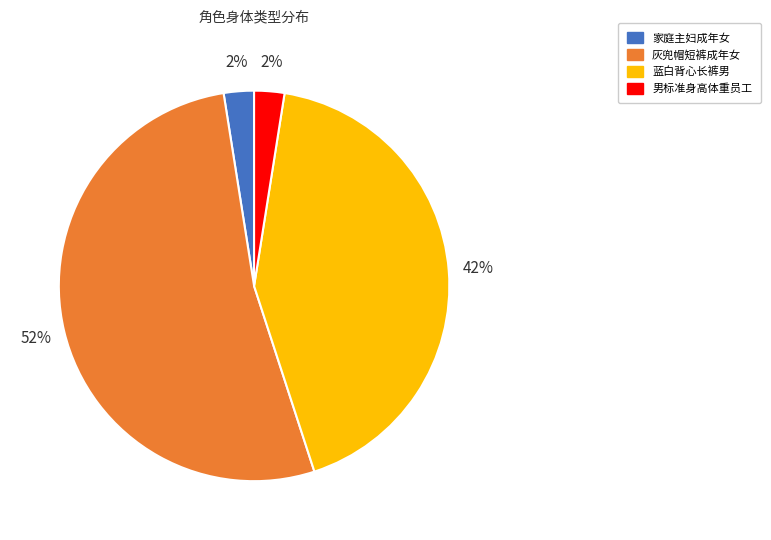

To the nearest percent, what is the difference between the 蓝白背心长裤男 and 灰兜帽短裤成年女 slice percentages?

10%